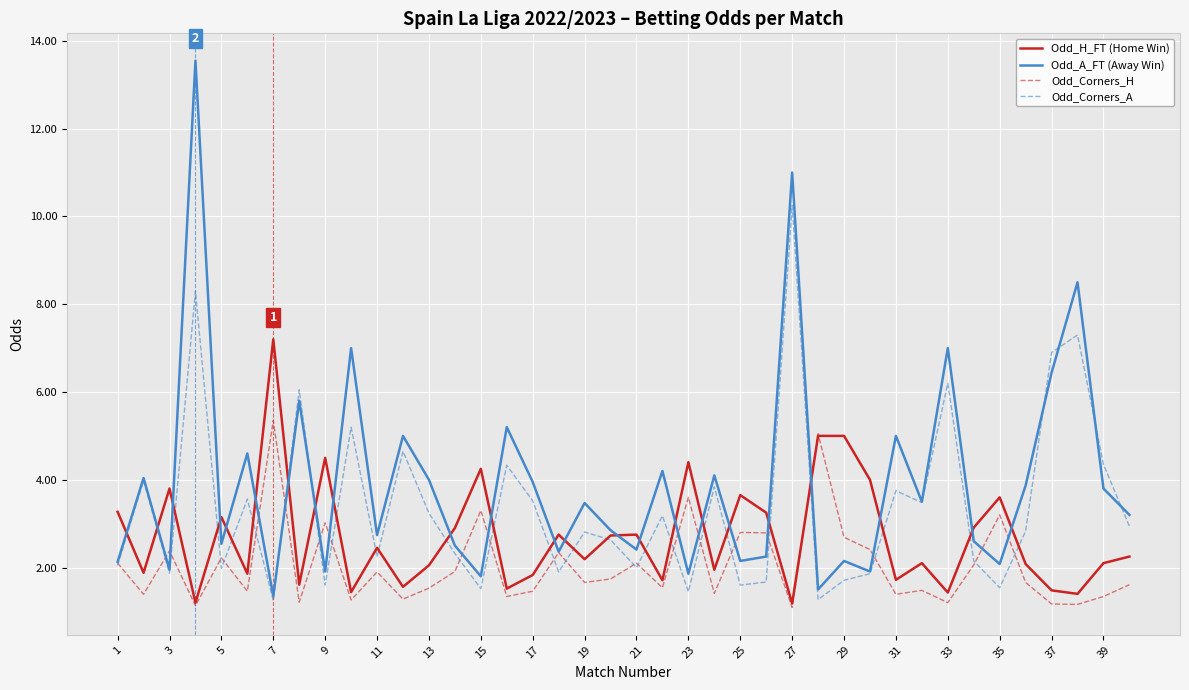

Which series has the largest range (max minus min)?

Odd_A_FT (Away Win)